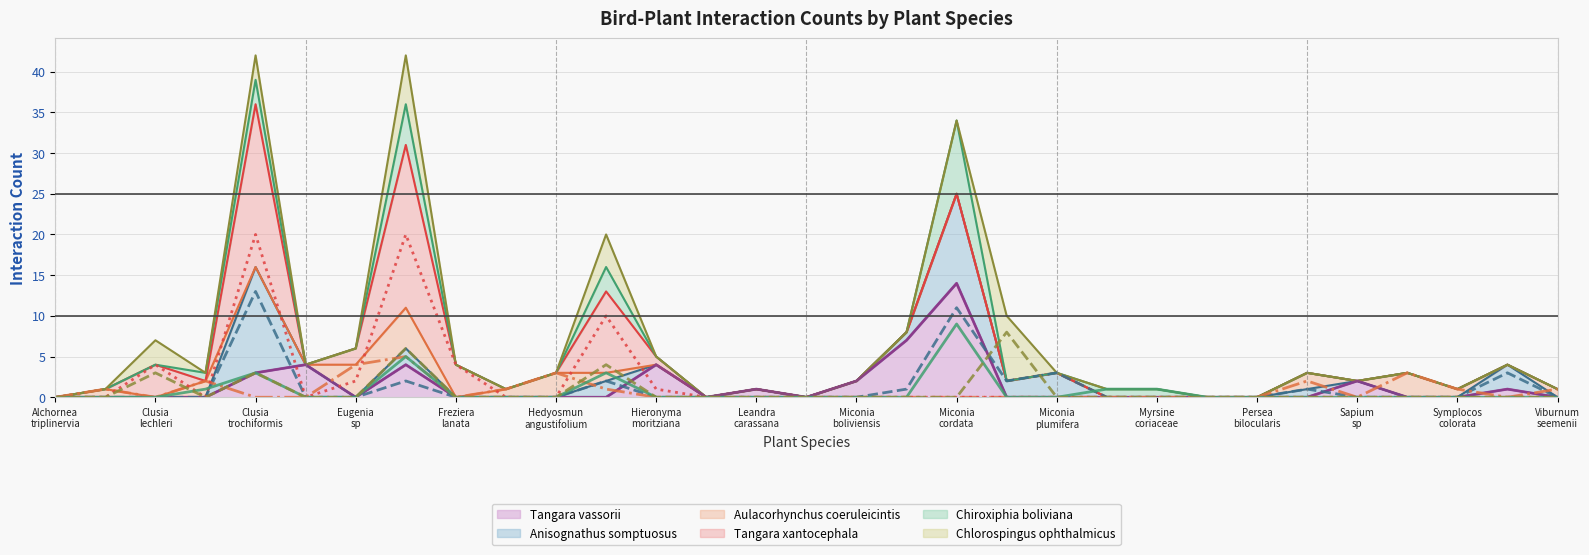

Rank the series at Eugenia sp from lowest to highest value.

Tangara vassorii (line), Anisognathus somptuosus (line), Chiroxiphia boliviana (line), Chlorospingus ophthalmicus (line), Tangara xantocephala (line), Aulacorhynchus coeruleicintis (line)